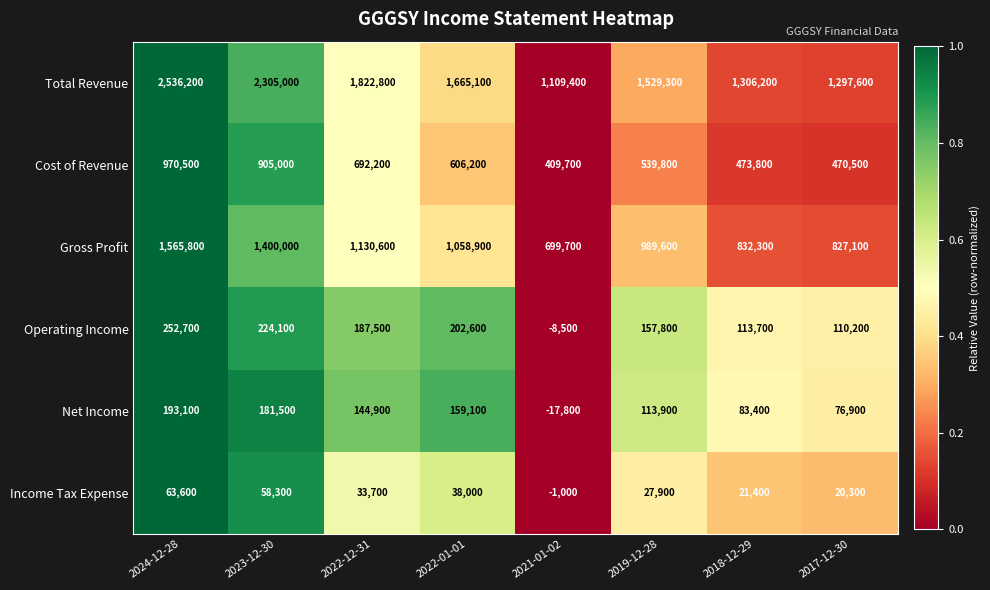

What is the average value of the Total Revenue series?

1696450